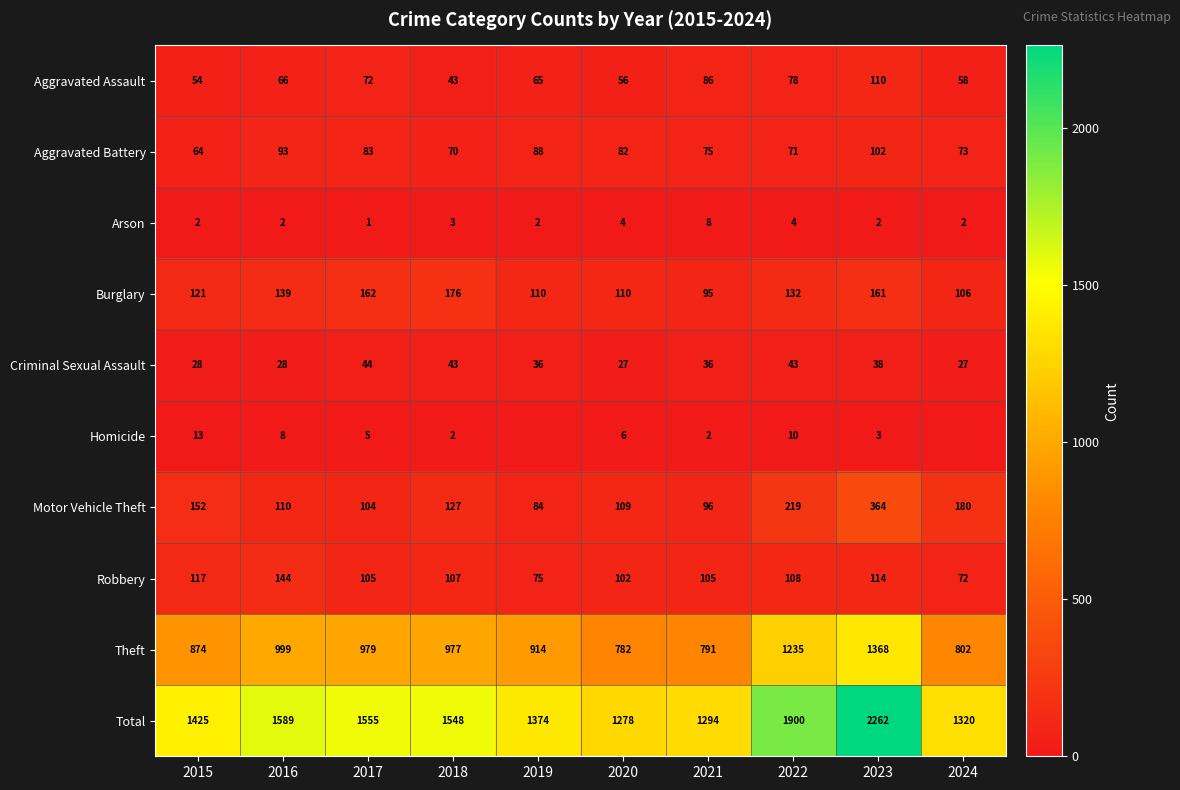

The Arson series shows 4 at 2020. True or false?

True